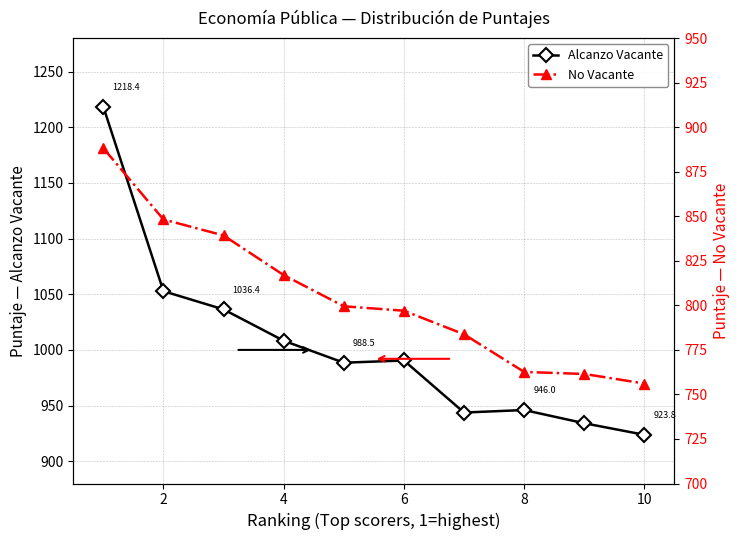

At which label does Alcanzo Vacante reach its minimum?

10